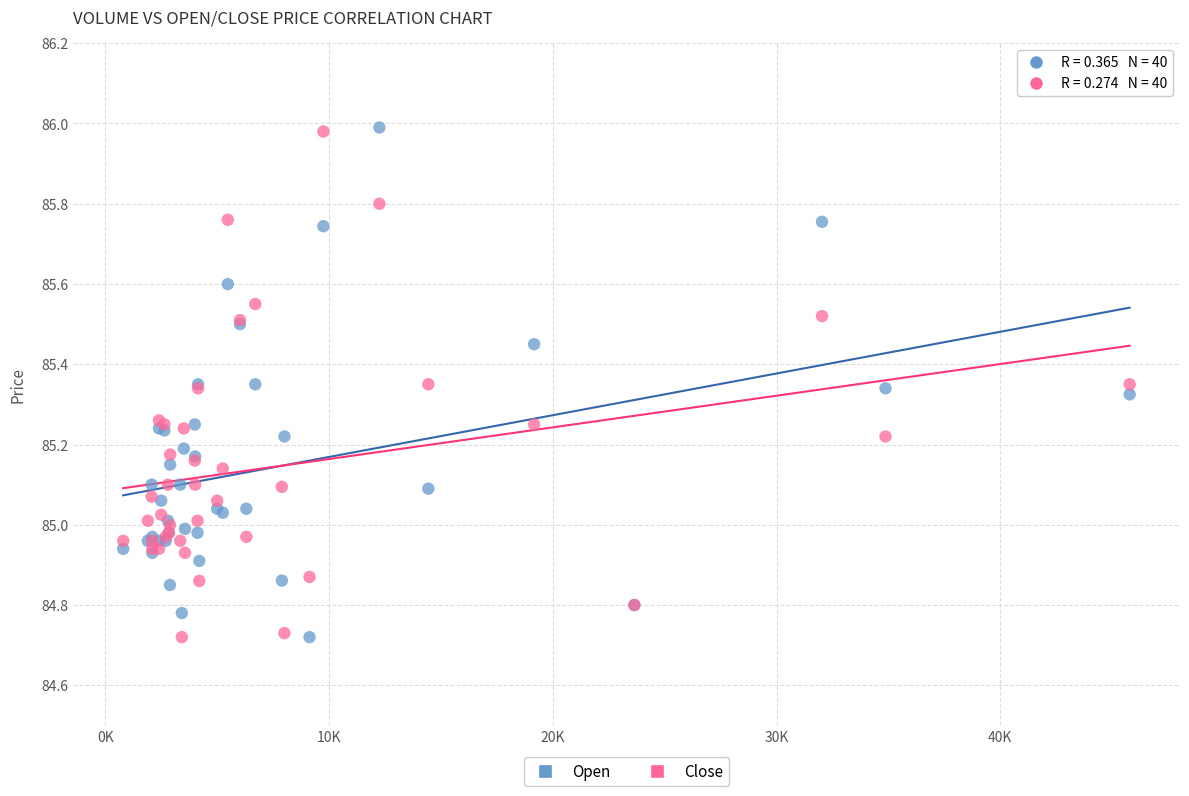

What is the X range (max minus min) for the scatter plot?

44985.0